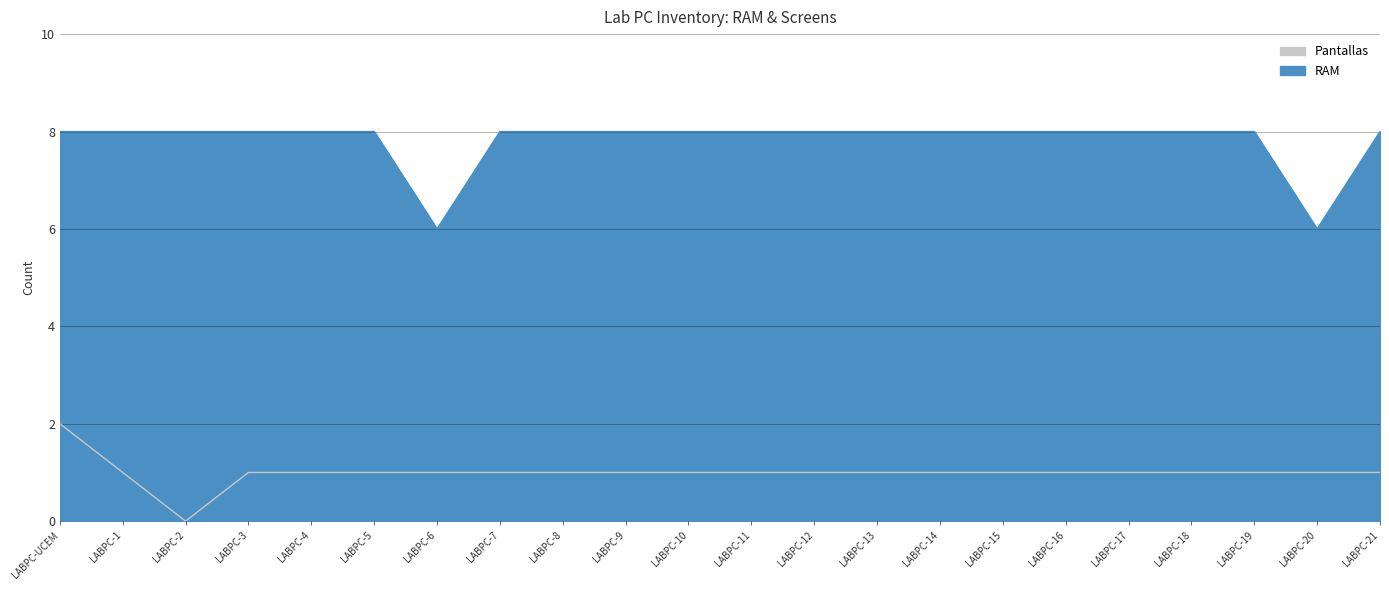

The Pantallas series shows 1 at LABPC-11. True or false?

True